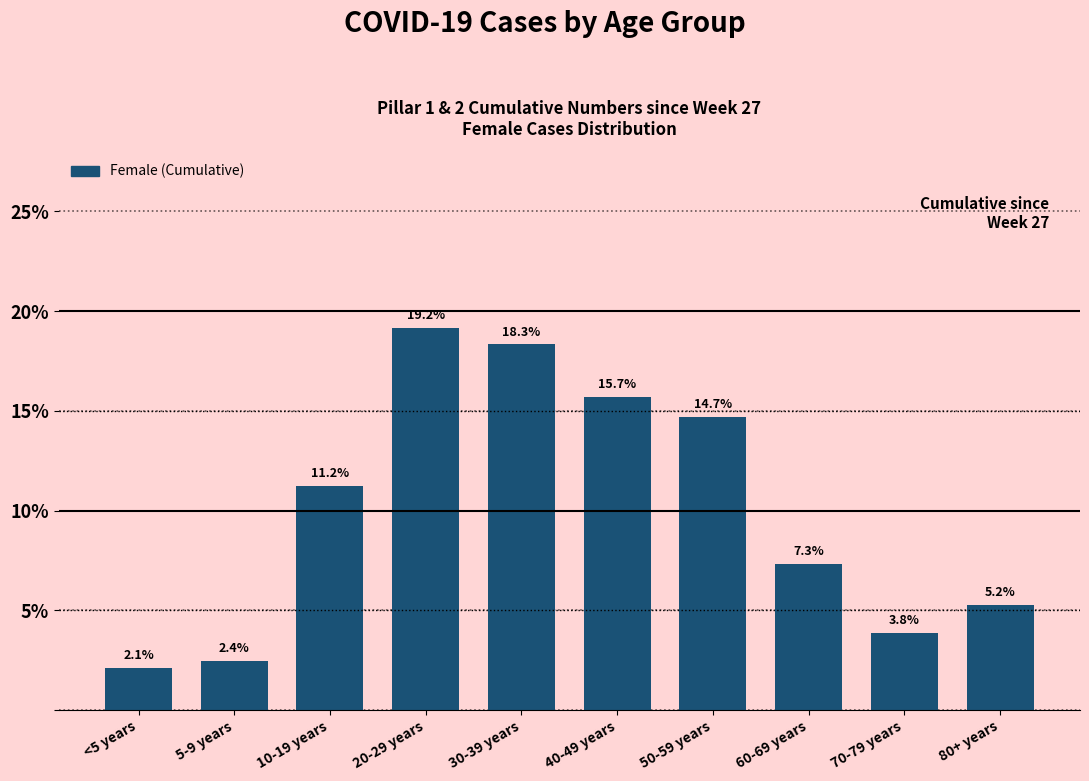

Reading left to right, what are all the values shown in this chart?

2.1	2.4	11.2	19.2	18.3	15.7	14.7	7.3	3.8	5.2